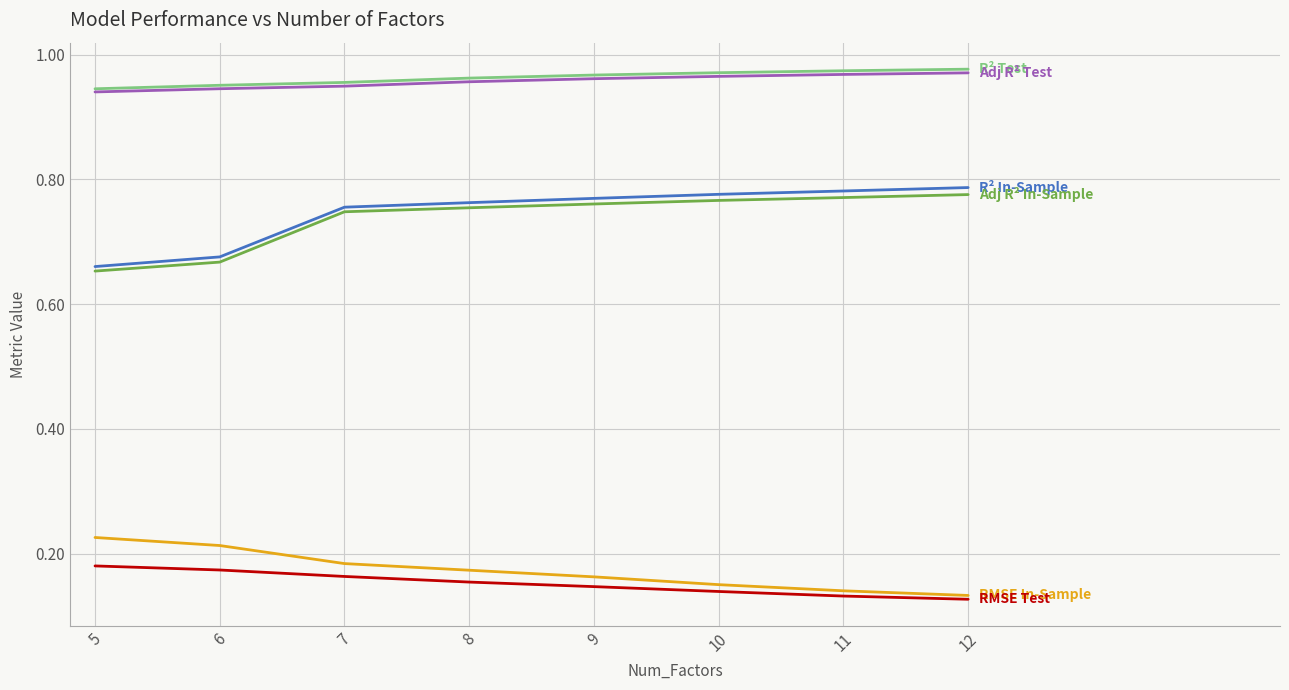

What is the total value across all series at 7?

3.8